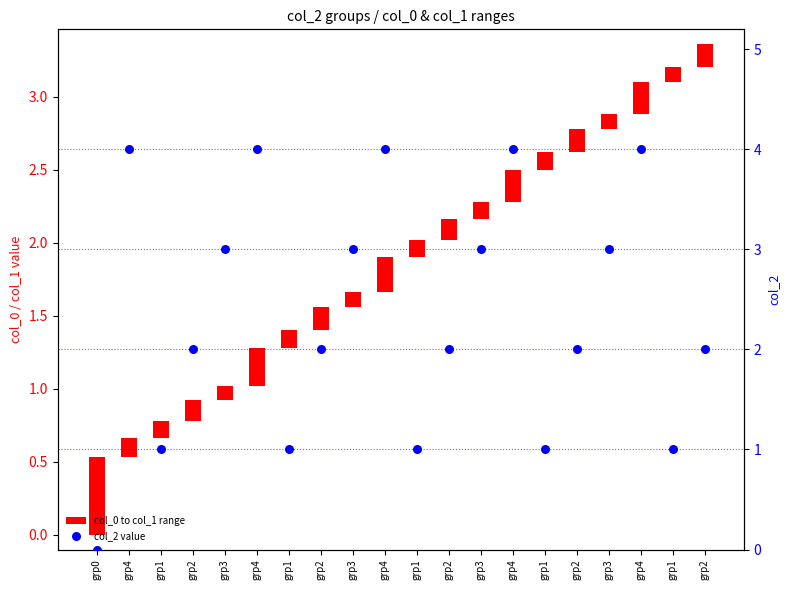

What are all the series names shown in the legend?

col_0 to col_1 range, col_2 value